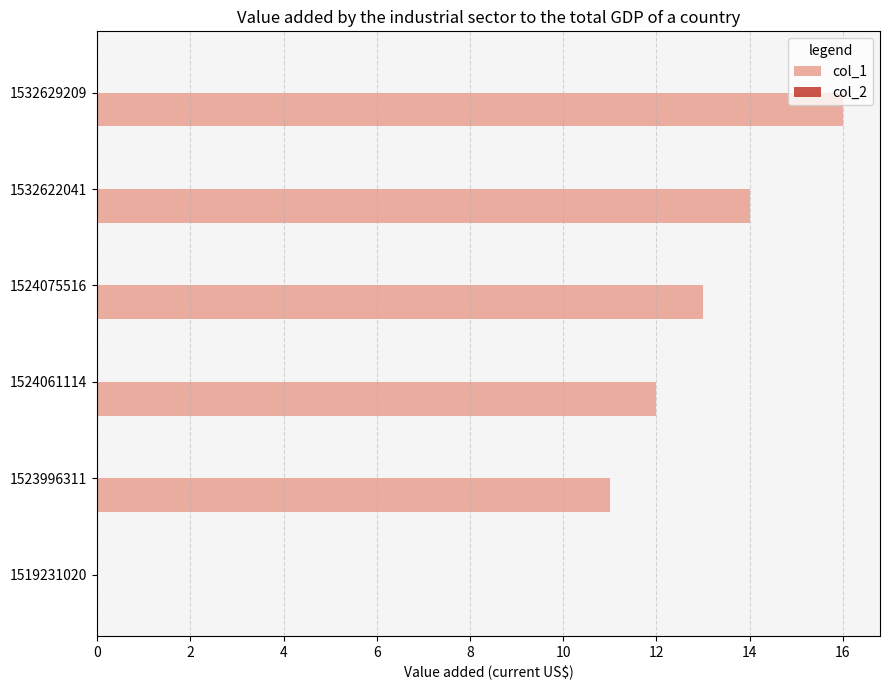

Reading bottom to top, what are all the values shown in this chart?

1519231020=0	1523996311=11	1524061114=12	1524075516=13	1532622041=14	1532629209=16